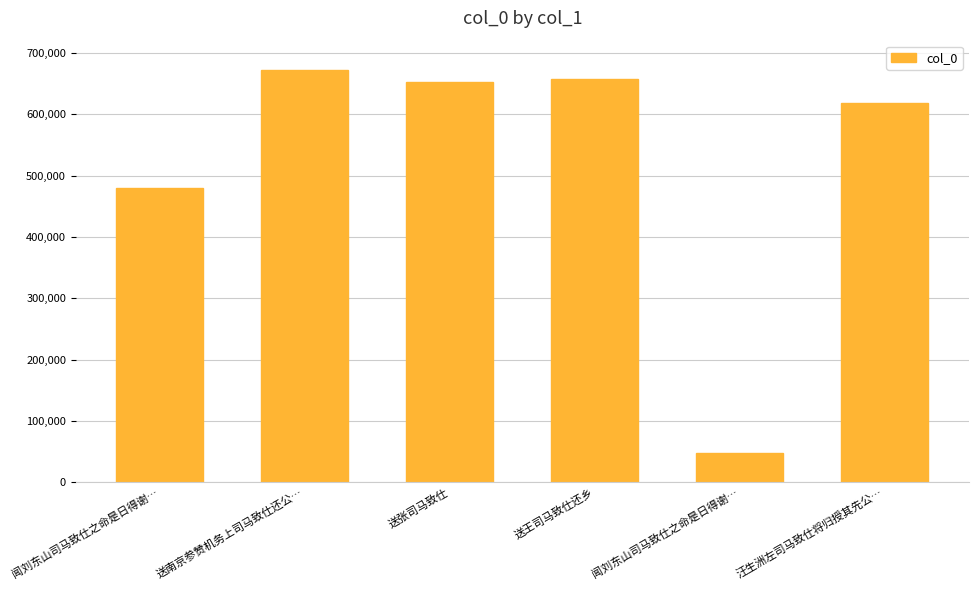

List the labels in order of value, largest first.

送南京参赞机务上司马致仕还公…, 送王司马致仕还乡, 送张司马致仕, 汪生洲左司马致仕将归授其先公…, 闻刘东山司马致仕之命是日得谢…, 闻刘东山司马致仕之命是日得谢…